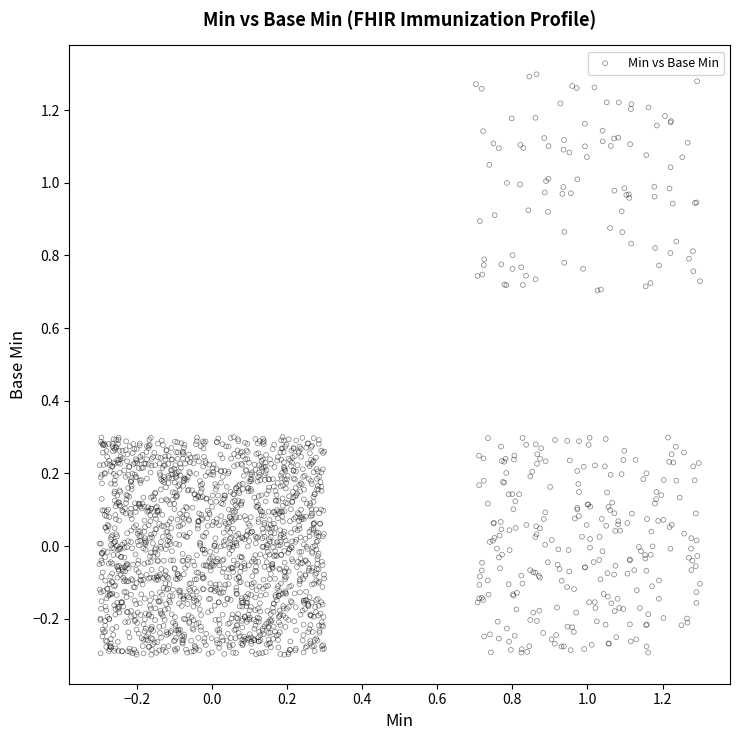

What is the range of X values (max minus min)?

1.6